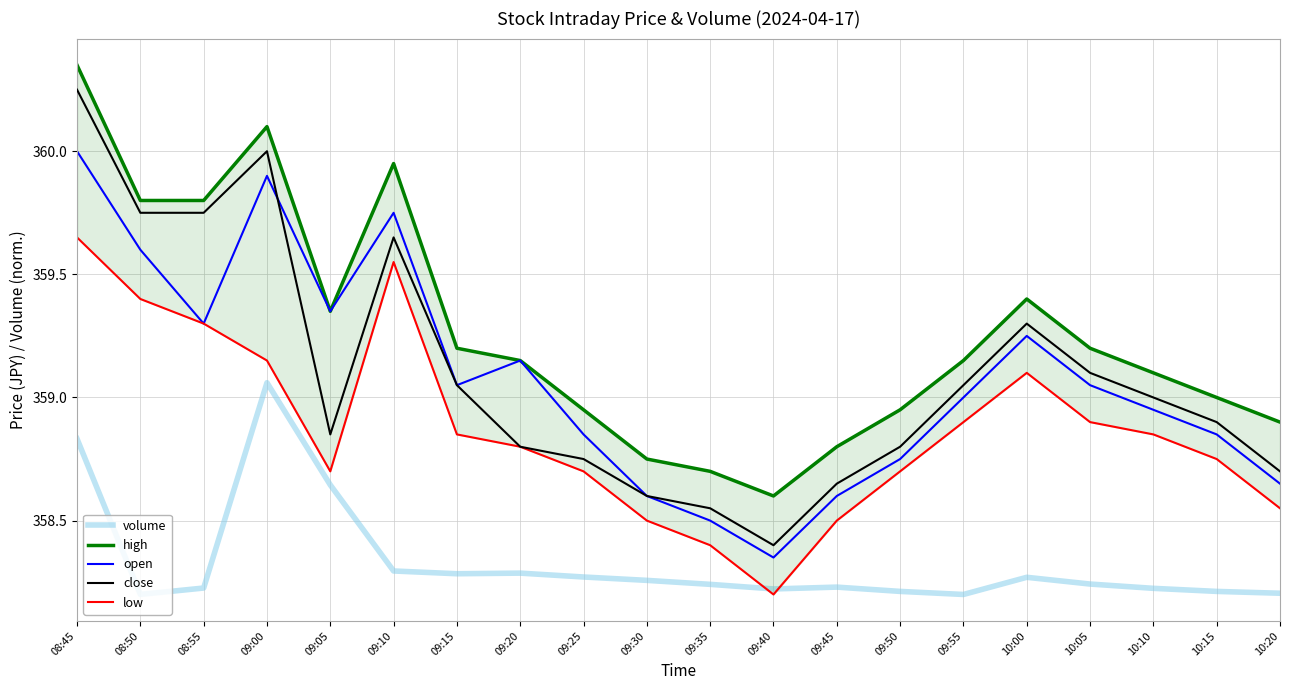

What is the label of the 5th point from the right?

10:00